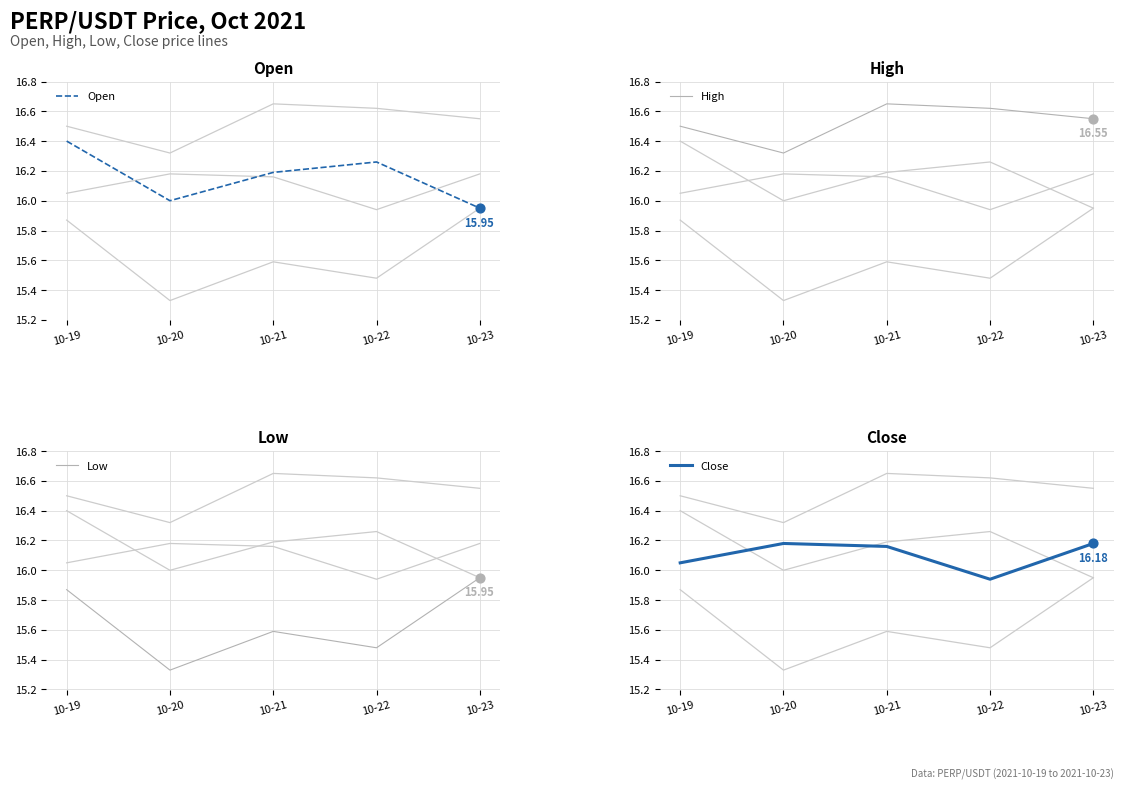

What are all the series names shown in the legend?

Open, High, Low, Close